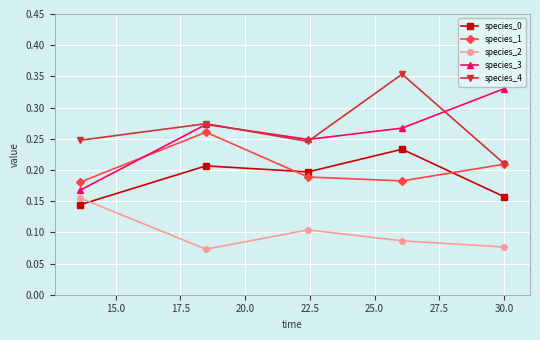

True or false: species_3 has more than 2 points higher than both neighbors.

False